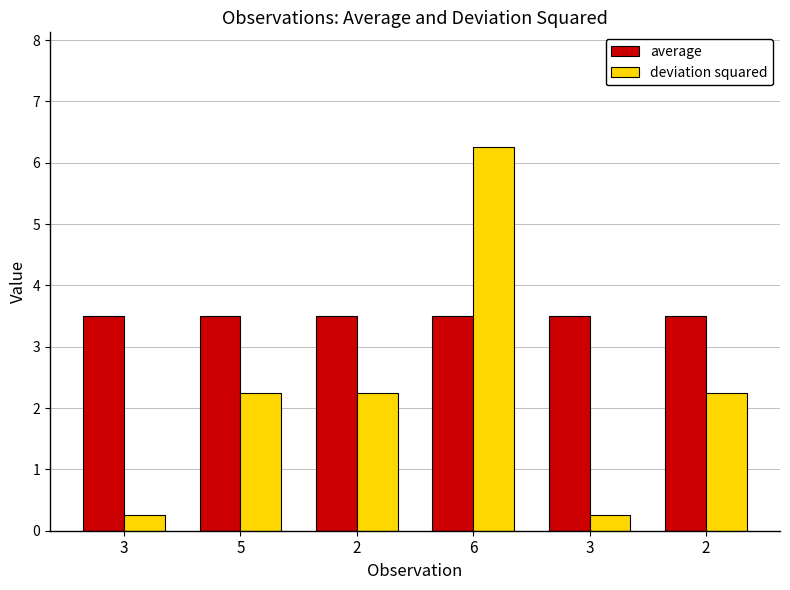

What is the minimum value shown in the chart?

0.2